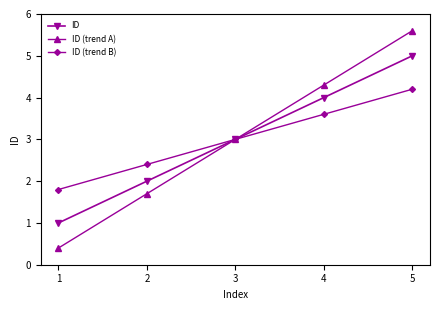

Which category has the highest value in the ID (trend A) series?

5